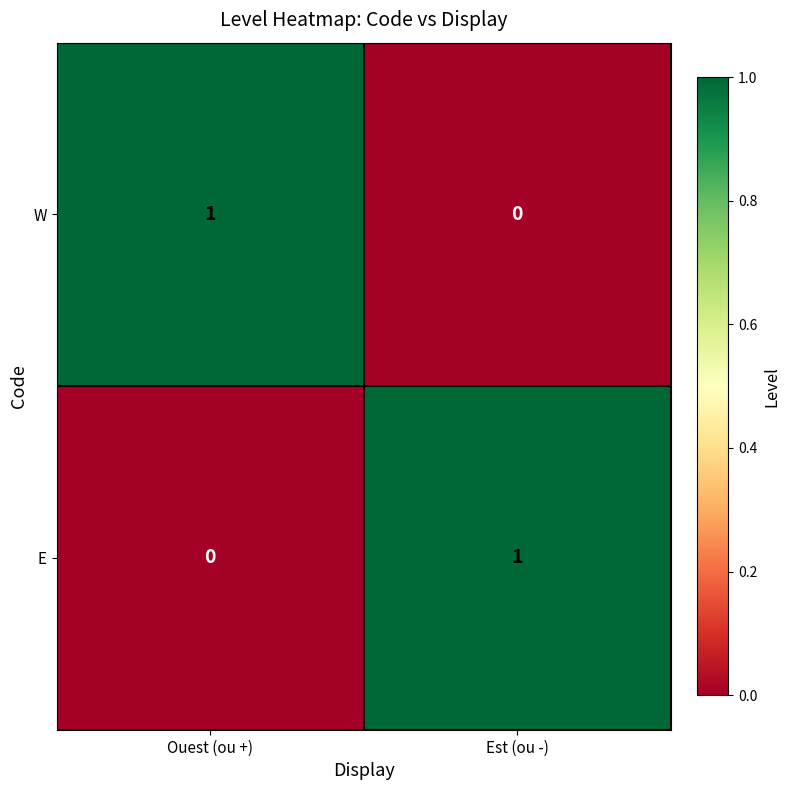

List the labels in order of E value, largest first.

Est (ou -), Ouest (ou +)